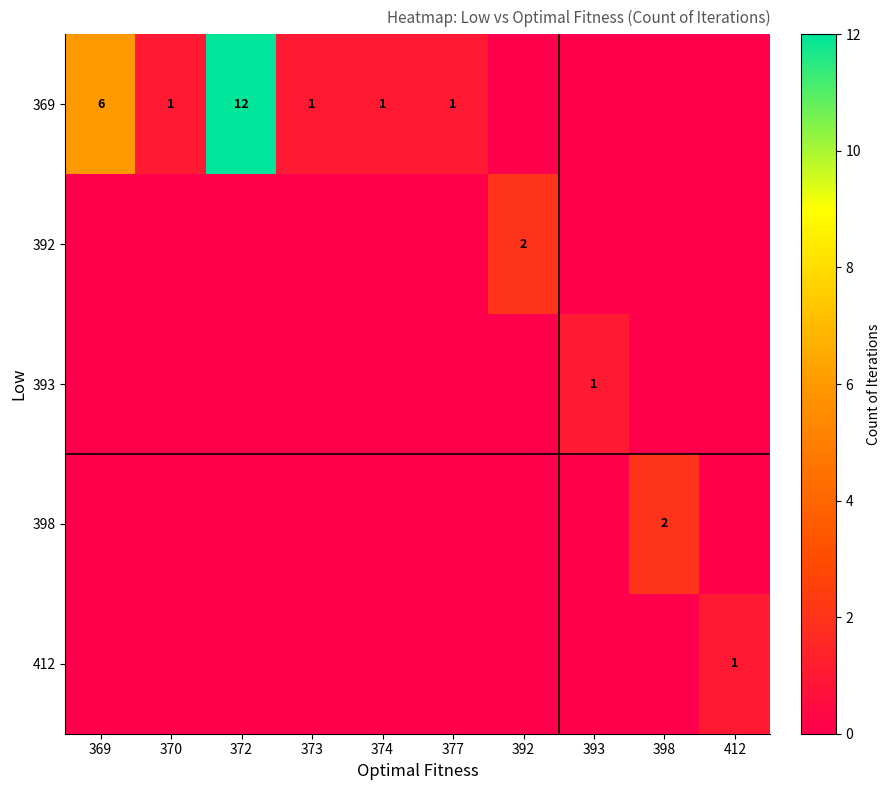

At which category does the chart reach its minimum across all series?

392